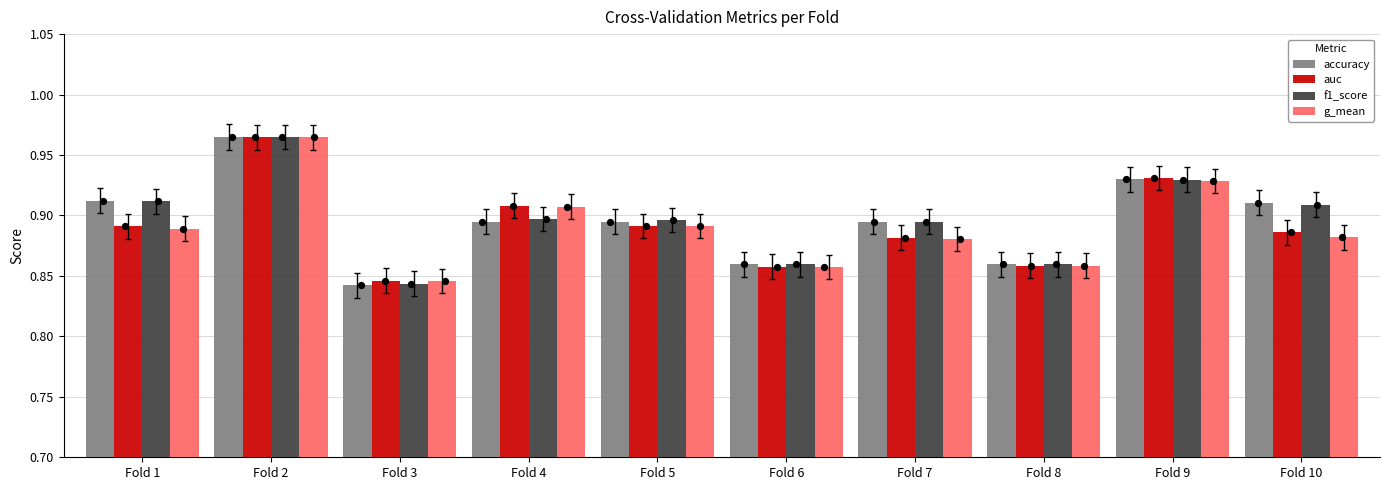

Which series has the largest Y range (max minus min)?

accuracy